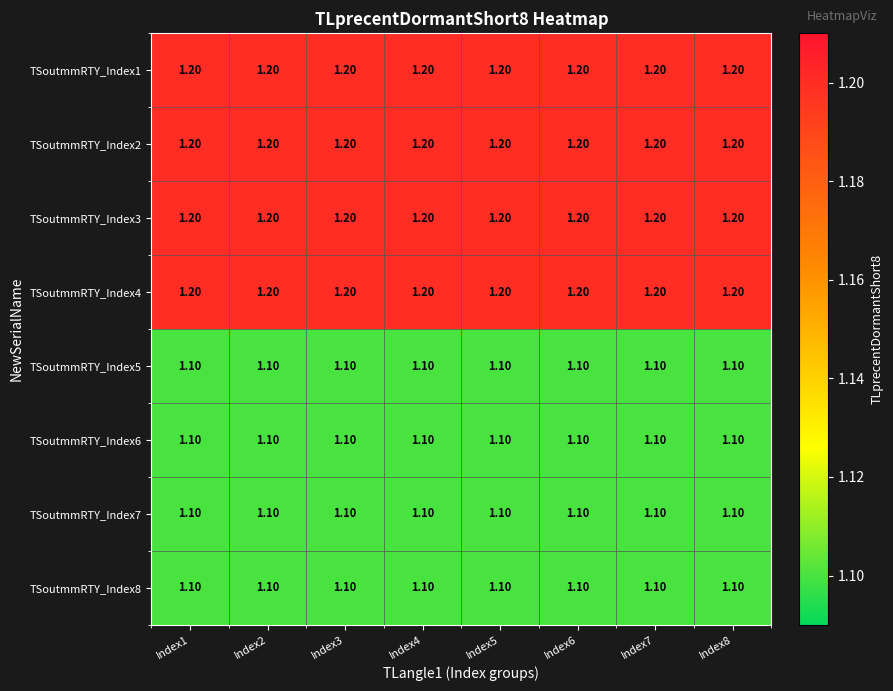

What is the sum of all TSoutmmRTY_Index6 values?

8.8